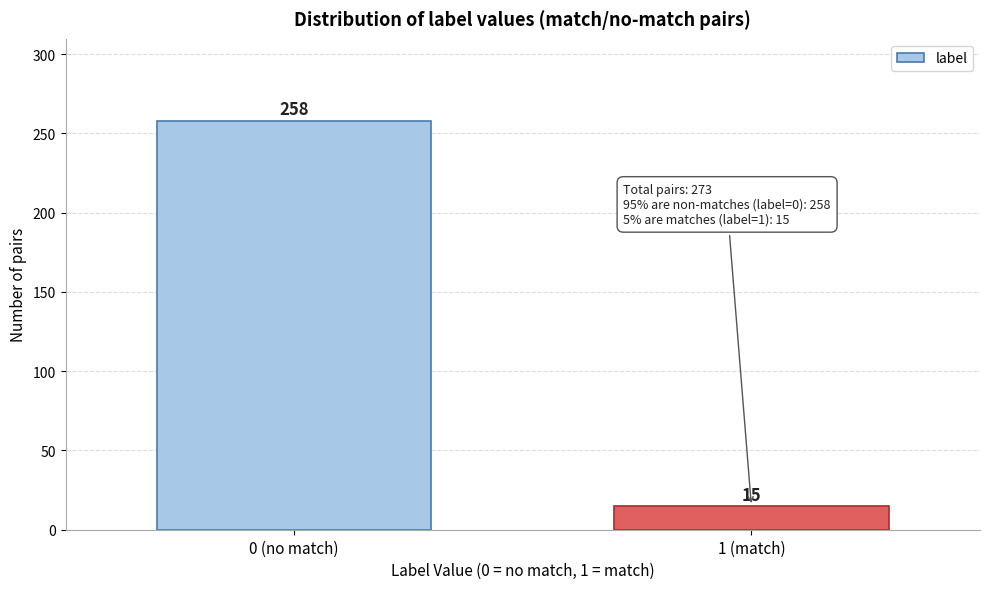

Reading left to right, transcribe all the data shown in this chart.

258	15